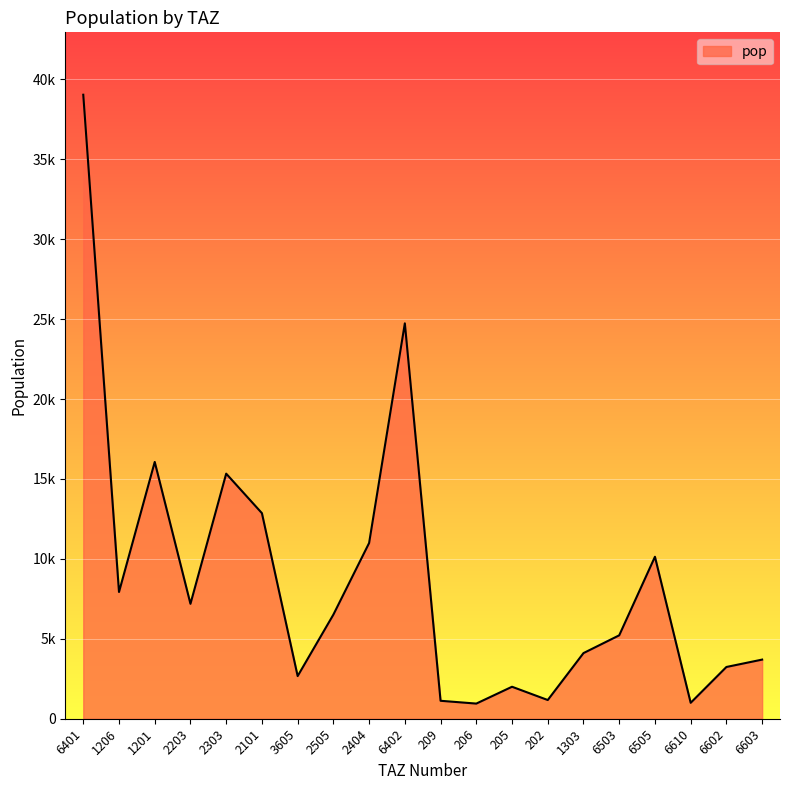

Is this an area chart (filled region under the line)?

Yes